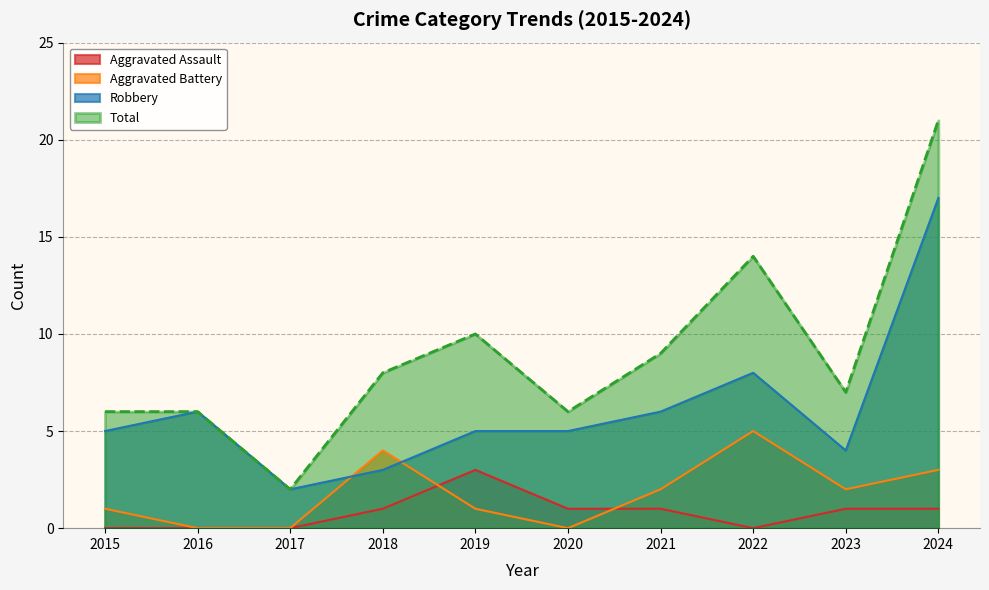

What is the value of the Total point at the 8th from the left?

14